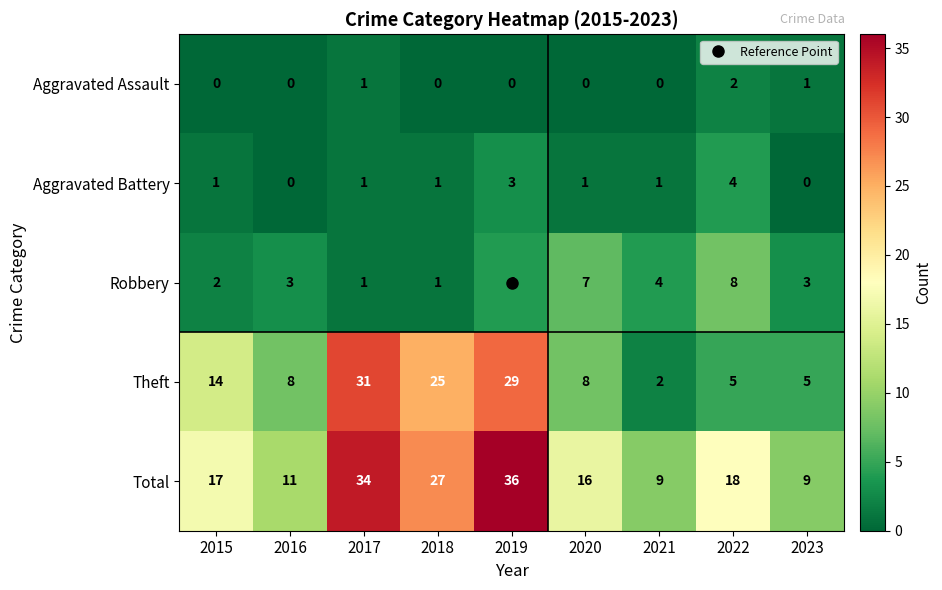

At which label is Total closest to 22?

2022